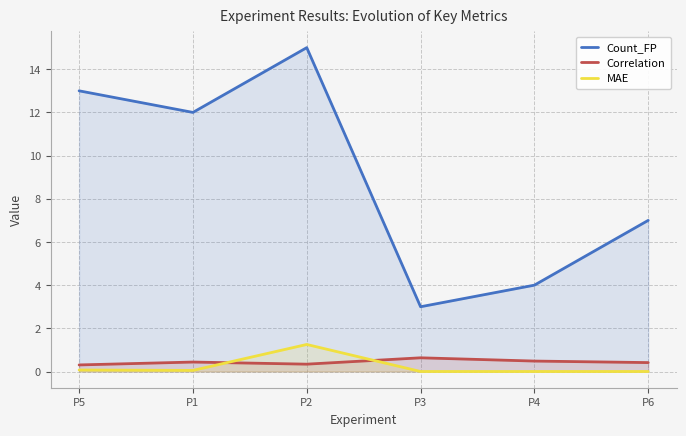

What are all the series names shown in the legend?

Count_FP, Correlation, MAE